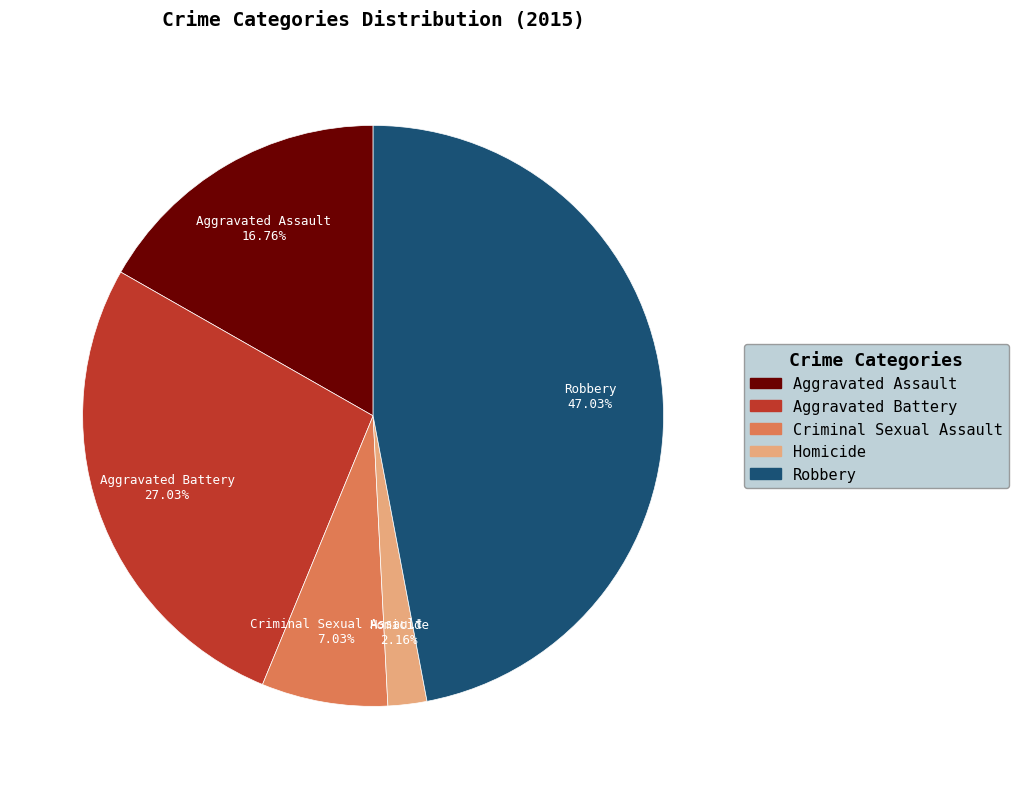

How many segments does this pie chart have?

5